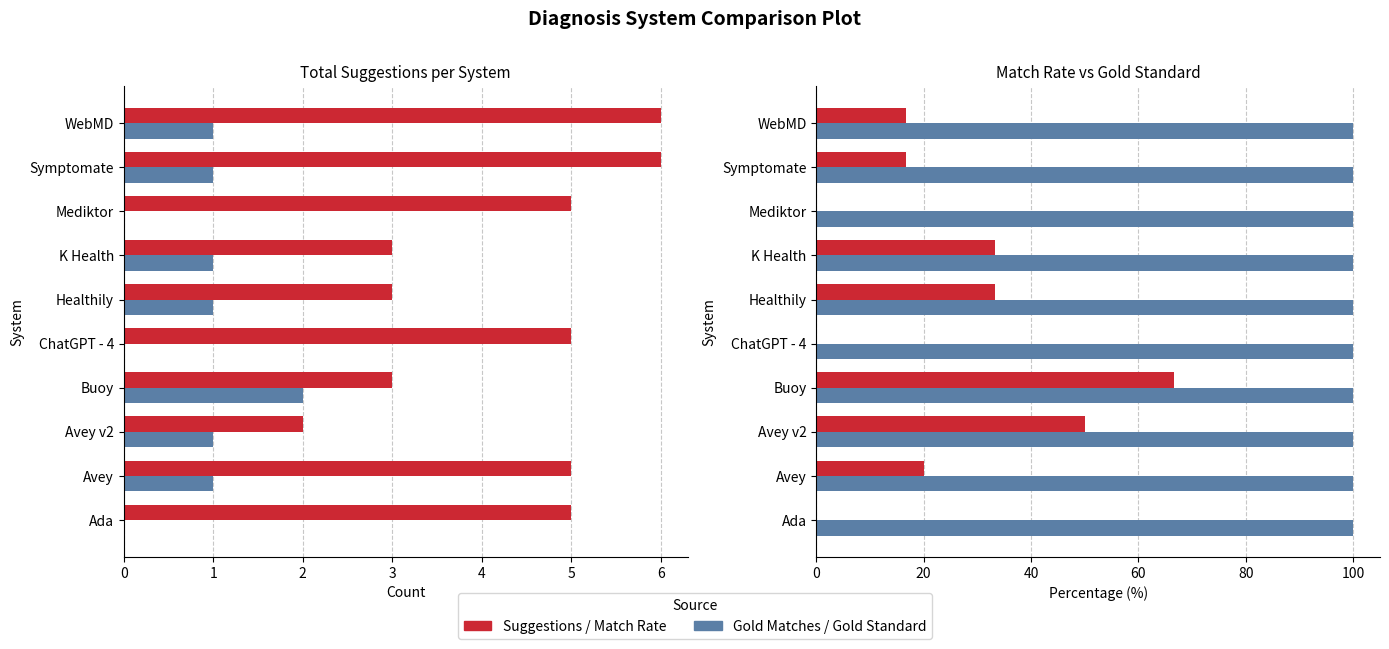

What is the average value of the Matching Gold series?

0.8